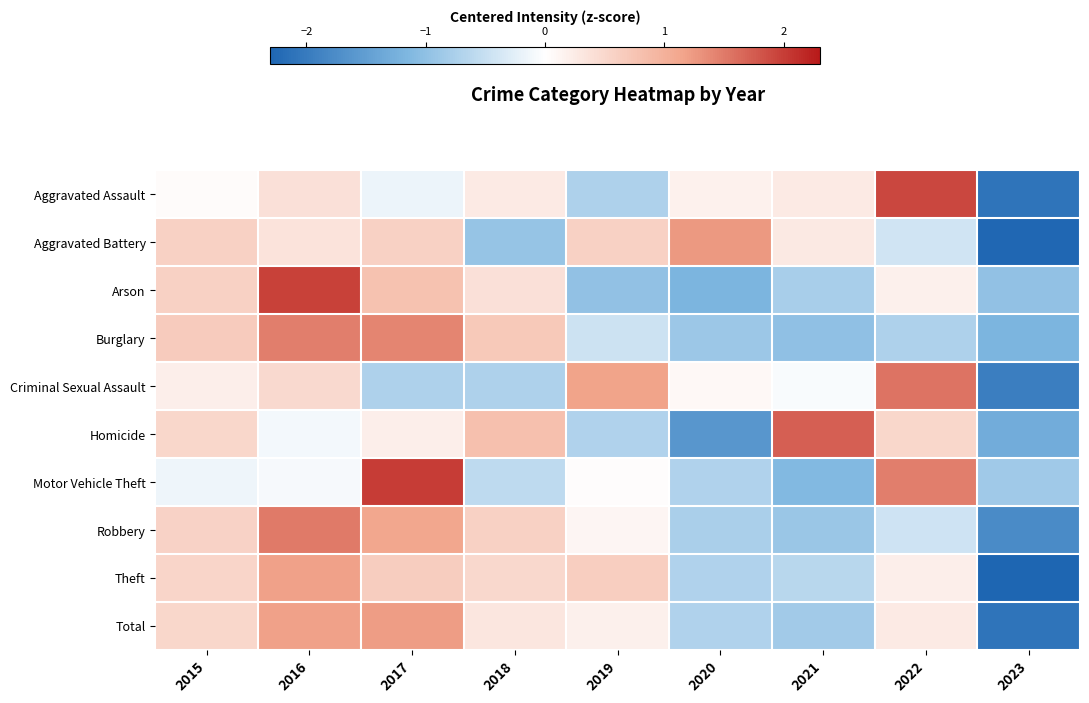

Reading left to right, extract all data points from this chart.

Aggravated Assault: 2015=0.0	2016=0.4	2017=-0.2	2018=0.3	2019=-0.7	2020=0.2	2021=0.3	2022=1.9	2023=-2.1
Aggravated Battery: 2015=0.6	2016=0.4	2017=0.6	2018=-0.9	2019=0.6	2020=1.2	2021=0.3	2022=-0.4	2023=-2.3
Arson: 2015=0.6	2016=2.0	2017=0.8	2018=0.4	2019=-1.0	2020=-1.2	2021=-0.8	2022=0.2	2023=-1.0
Burglary: 2015=0.7	2016=1.5	2017=1.4	2018=0.7	2019=-0.5	2020=-0.9	2021=-1.0	2022=-0.7	2023=-1.2
Criminal Sexual Assault: 2015=0.2	2016=0.5	2017=-0.7	2018=-0.7	2019=1.2	2020=0.1	2021=-0.1	2022=1.6	2023=-2.0
Homicide: 2015=0.5	2016=-0.1	2017=0.2	2018=0.8	2019=-0.7	2020=-1.6	2021=1.7	2022=0.5	2023=-1.3
Motor Vehicle Theft: 2015=-0.1	2016=-0.1	2017=2.0	2018=-0.6	2019=0.0	2020=-0.7	2021=-1.1	2022=1.5	2023=-0.8
Robbery: 2015=0.6	2016=1.5	2017=1.1	2018=0.6	2019=0.1	2020=-0.8	2021=-0.9	2022=-0.4	2023=-1.8
Theft: 2015=0.5	2016=1.2	2017=0.6	2018=0.5	2019=0.6	2020=-0.7	2021=-0.6	2022=0.2	2023=-2.3
Total: 2015=0.5	2016=1.2	2017=1.2	2018=0.3	2019=0.2	2020=-0.7	2021=-0.8	2022=0.3	2023=-2.1